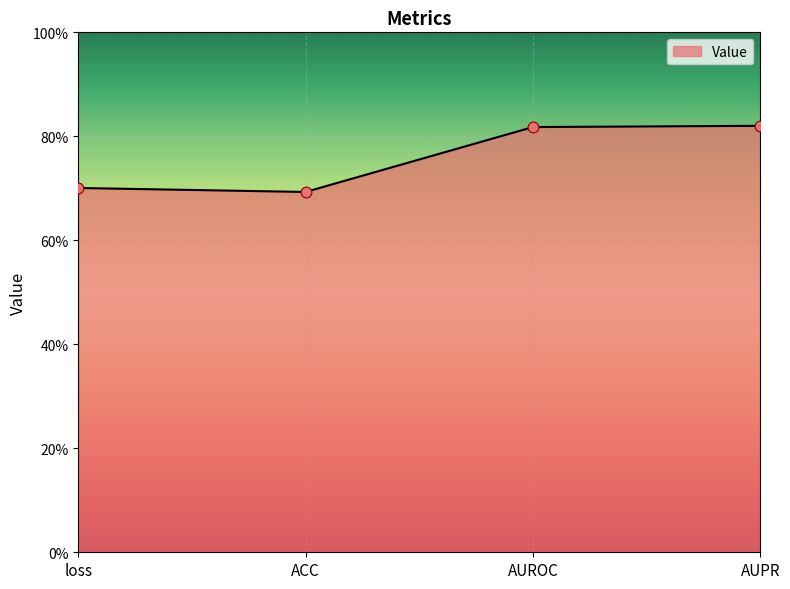

Between ACC and loss, which is larger?

loss